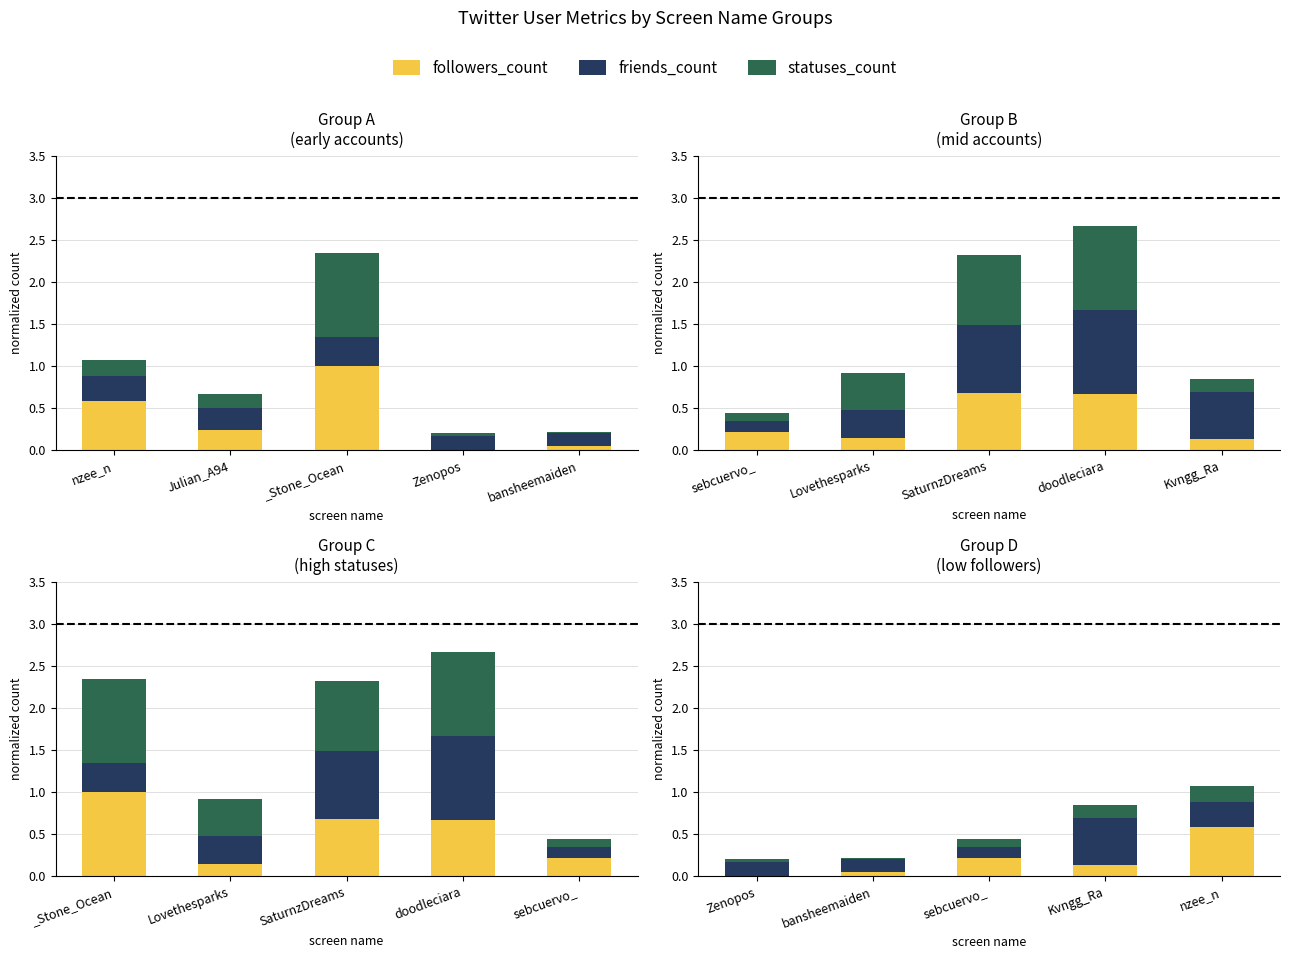

What is the label of the 1st bar from the left?

Zenopos